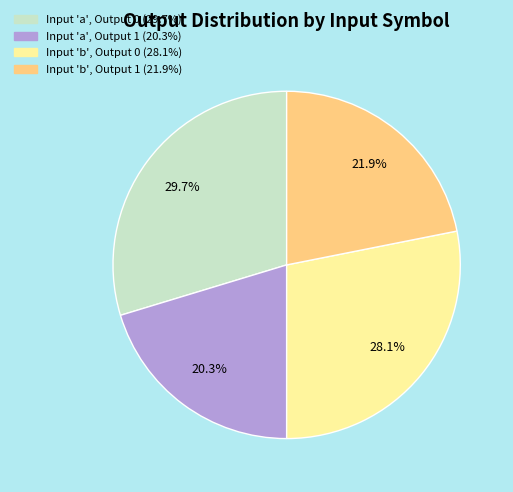

Is there a majority slice in this chart?

No